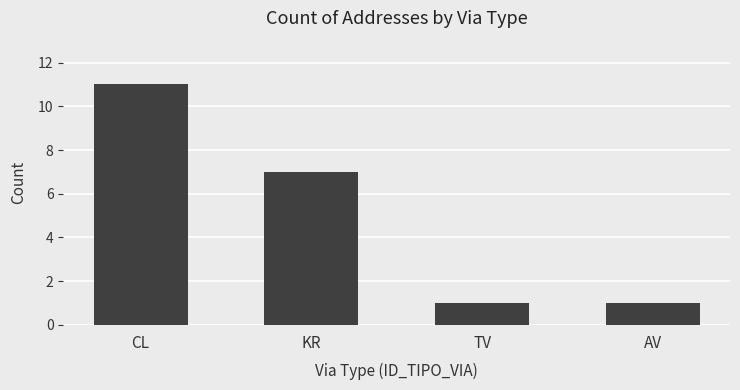

Is it true that the value at KR is 4?

False